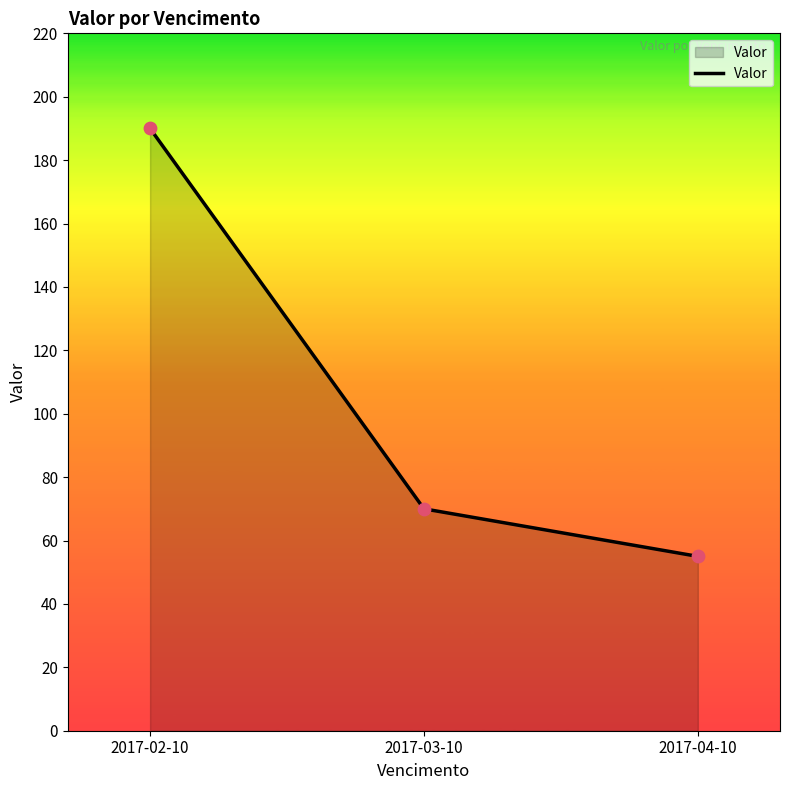

What is the change in value from 2017-02-10 to 2017-04-10?

-135